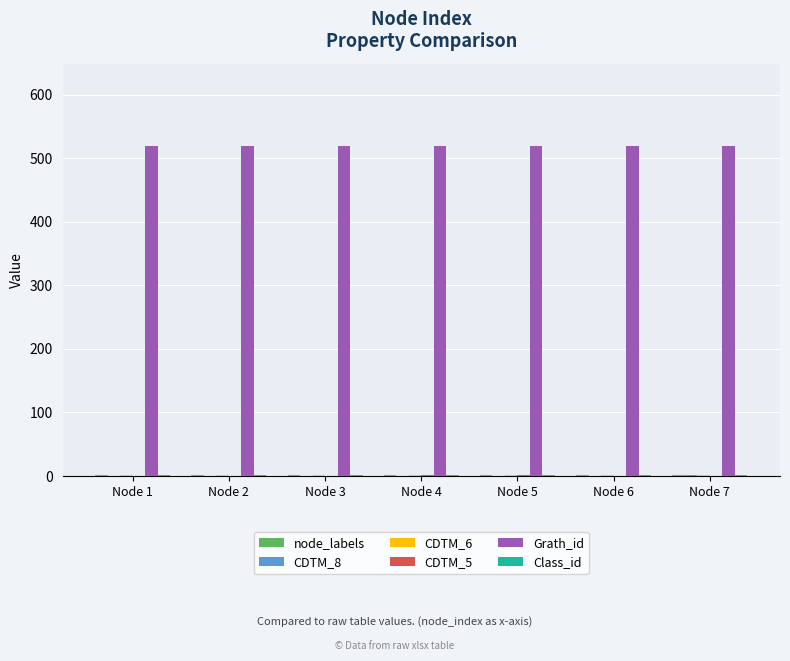

Which series has the largest total across all categories?

Grath_id